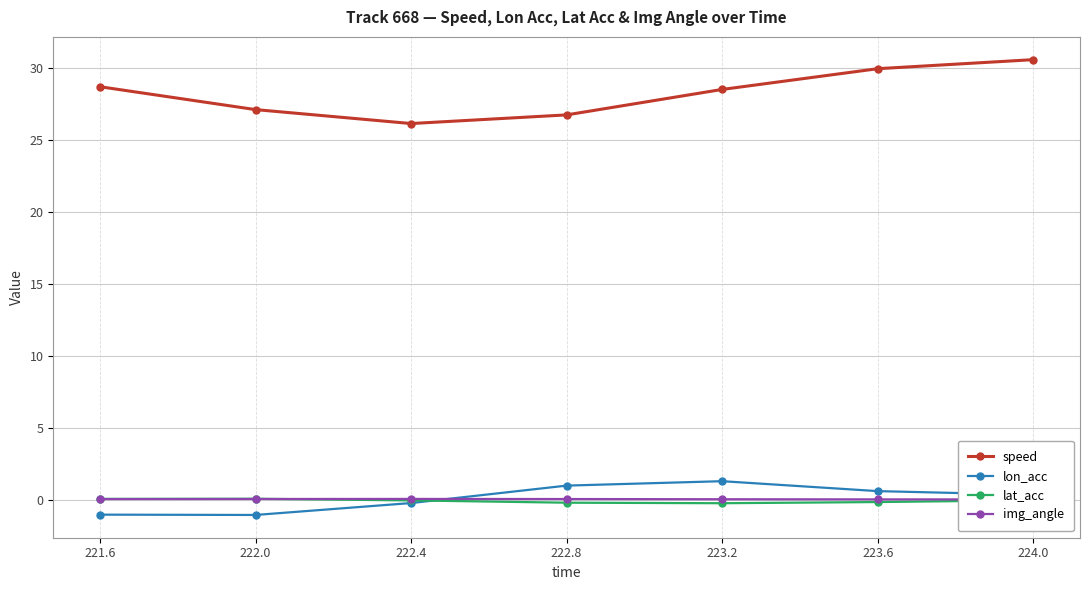

Which category has the highest value across all series?

224.0